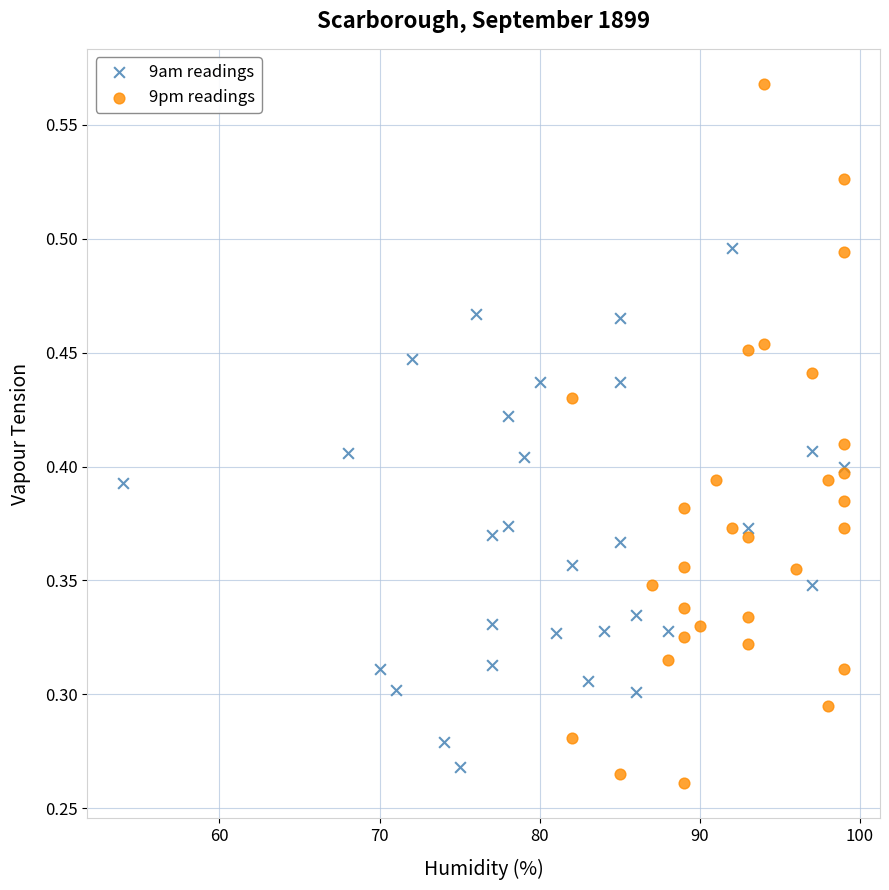

What are all the series names shown in the legend?

9am readings, 9pm readings